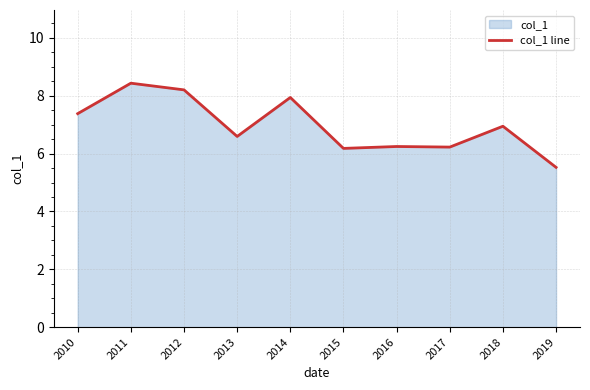

Rank the categories by value from highest to lowest.

2011, 2012, 2014, 2010, 2018, 2013, 2016, 2017, 2015, 2019